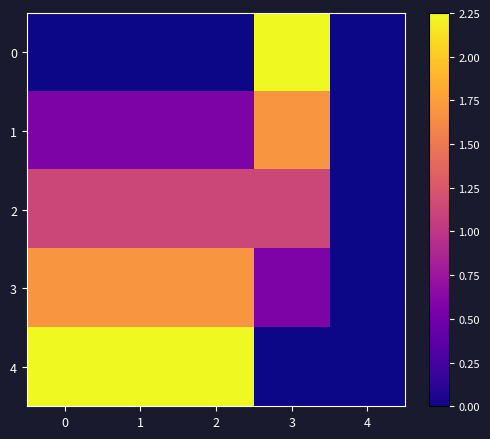

Which has a higher value, 4 or 2?

4